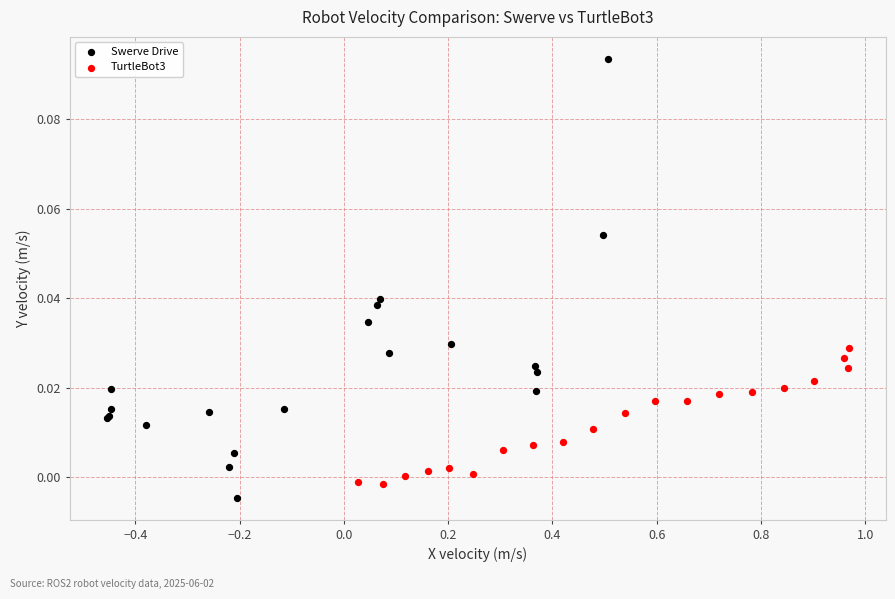

Which series contains the highest Y value?

Swerve Drive